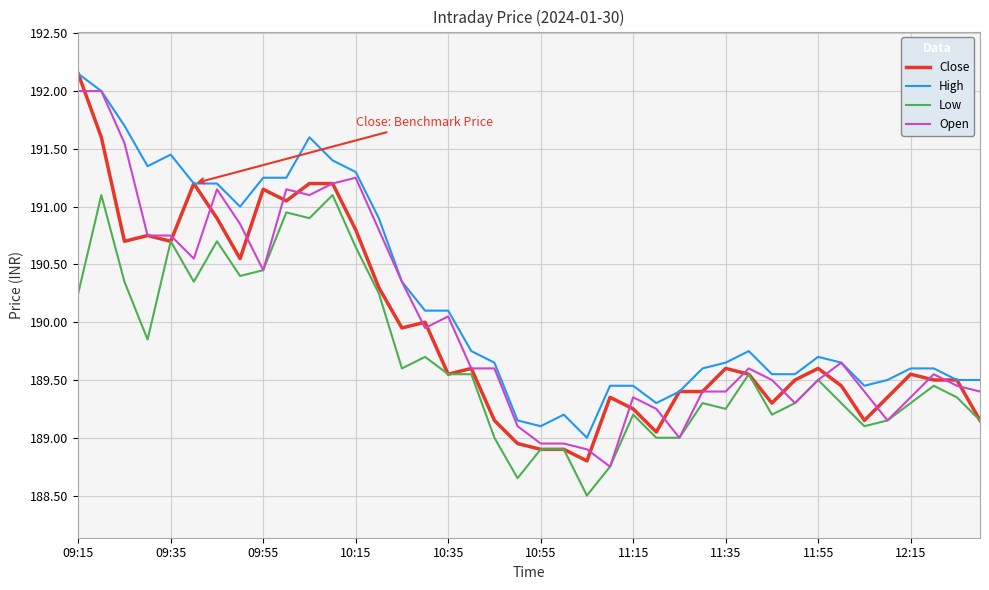

What is the minimum value for High?

189.0